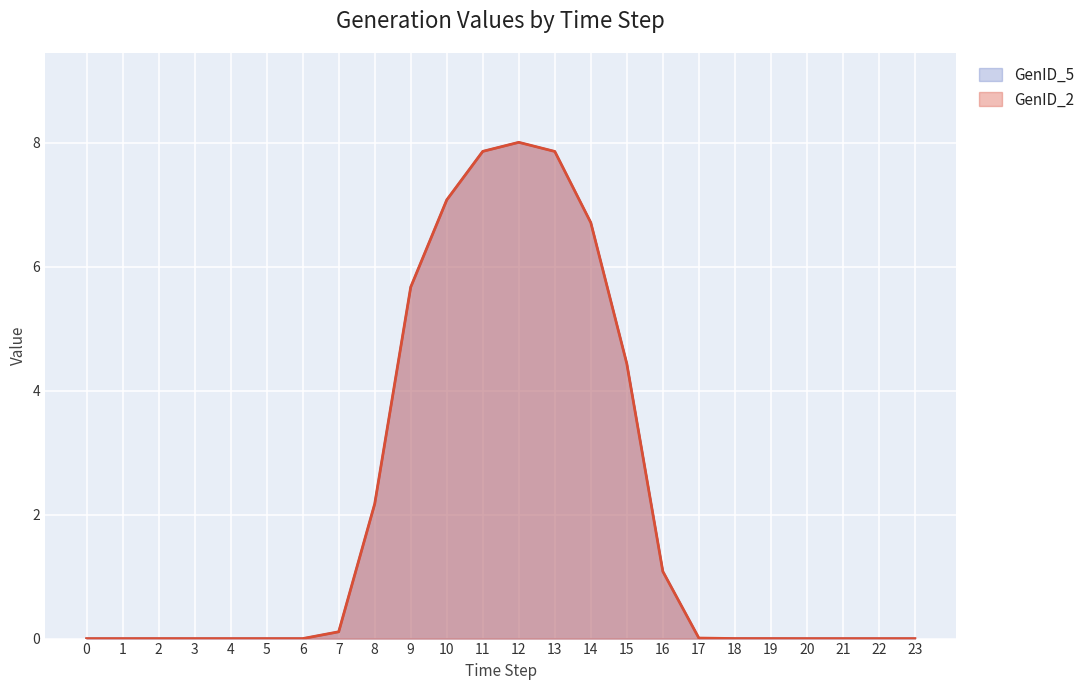

True or false: GenID_2 has more than 2 interior local peaks.

False